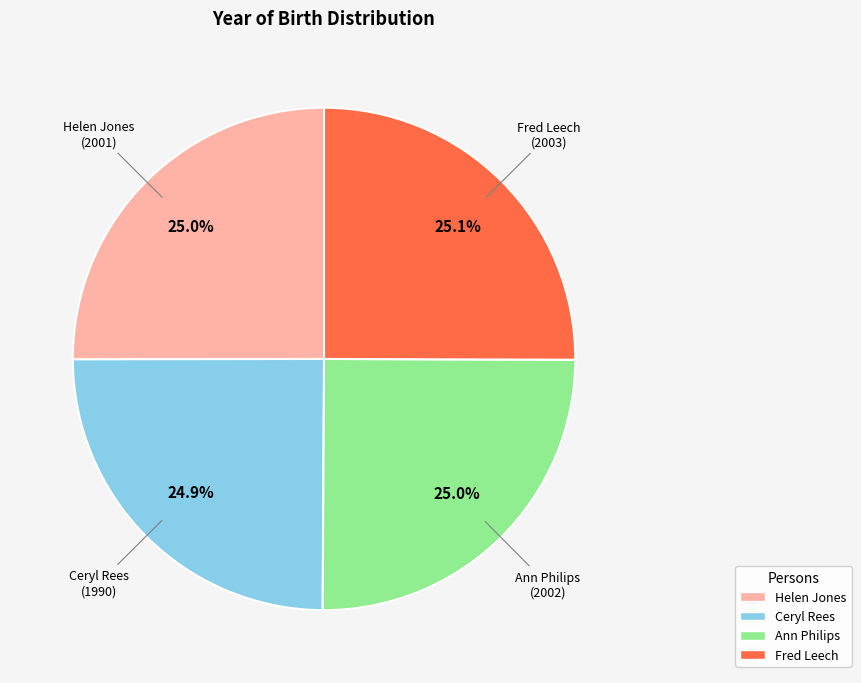

Do Fred Leech and Helen Jones together represent more than half of the pie?

Yes